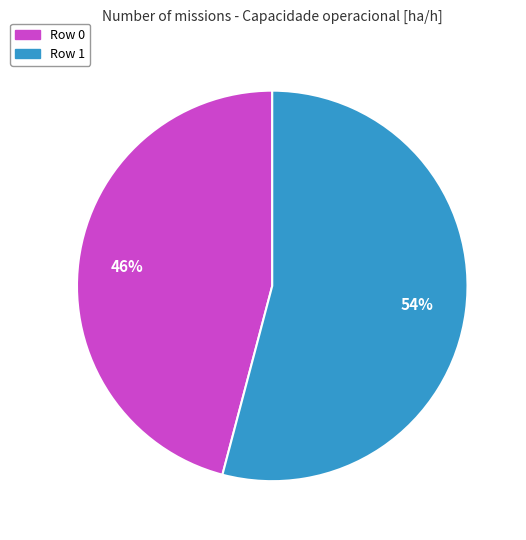

To the nearest percent, what percentage of the pie is Row 1?

54%